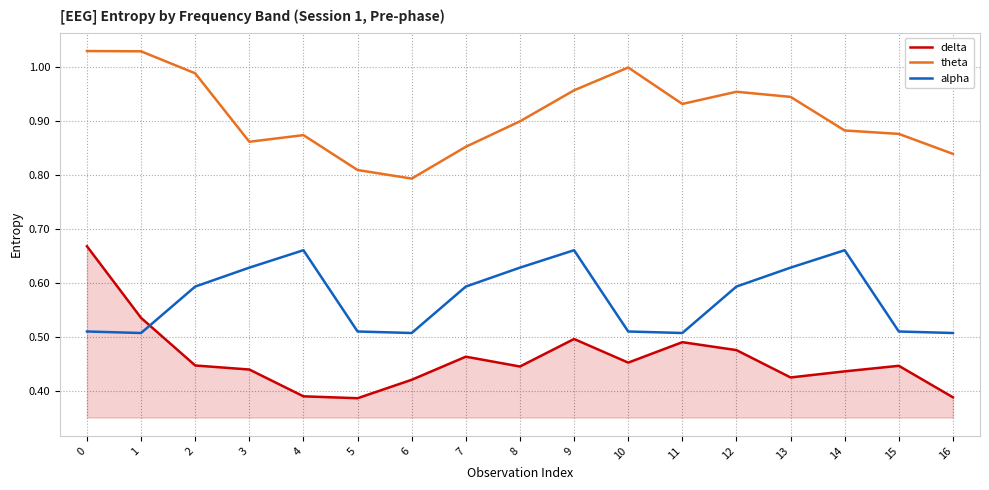

Is it true that alpha equals 0.2 at 12?

False